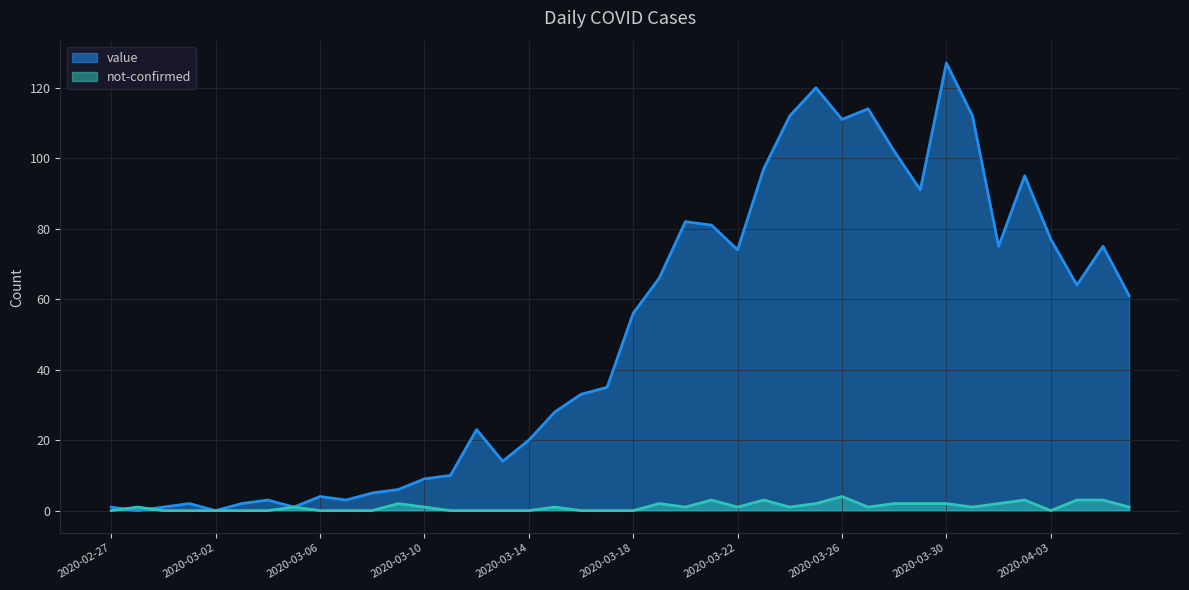

Which label corresponds to the largest value in the chart?

2020-03-30